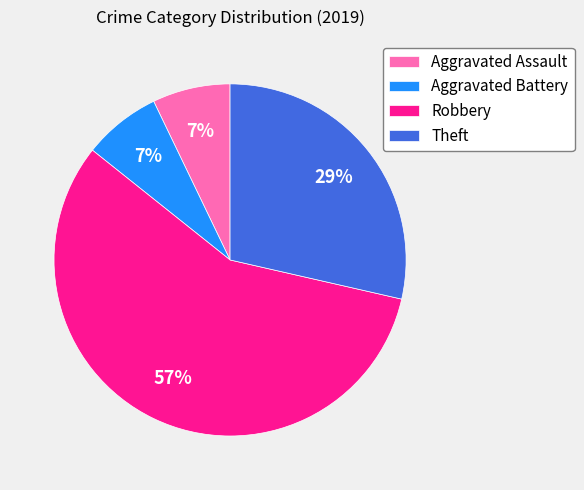

Does Robbery account for over 50% of the chart?

Yes